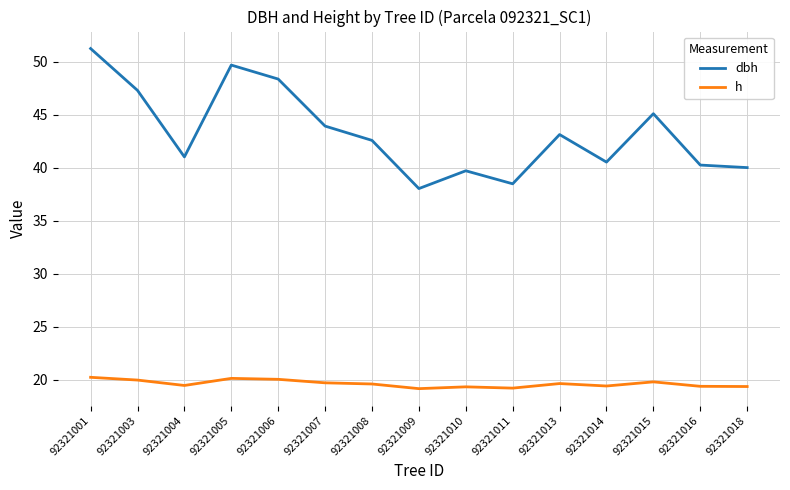

Which series has the largest total across all categories?

dbh